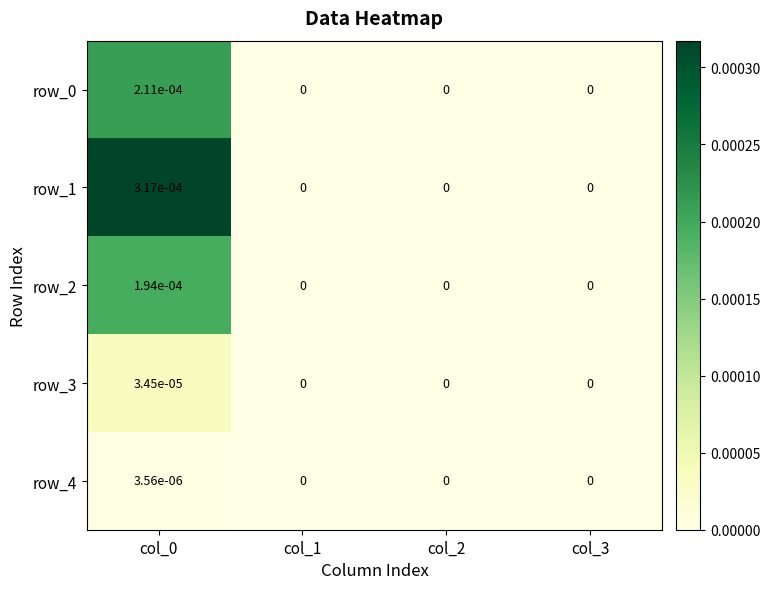

True or false: row_0 has a value of 0.0 at col_1.

True